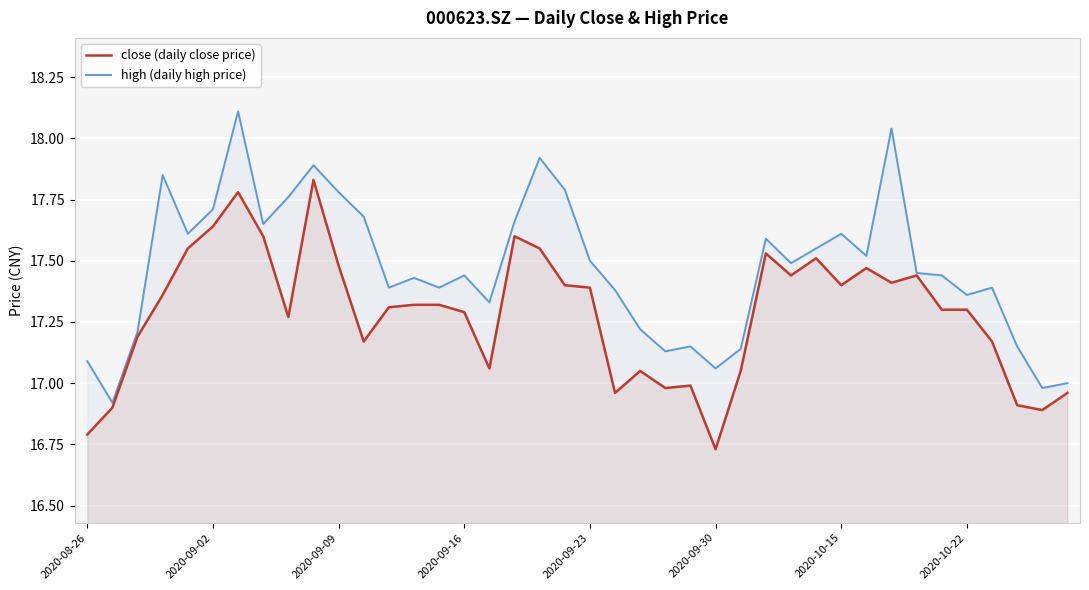

How many categories are shown in the chart?

40